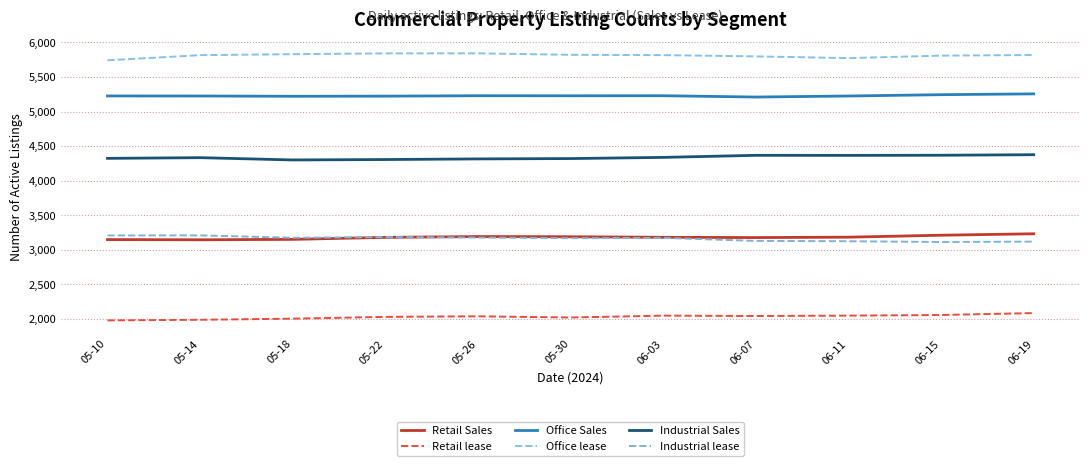

True or false: Retail lease and Industrial Sales cross at least once.

False